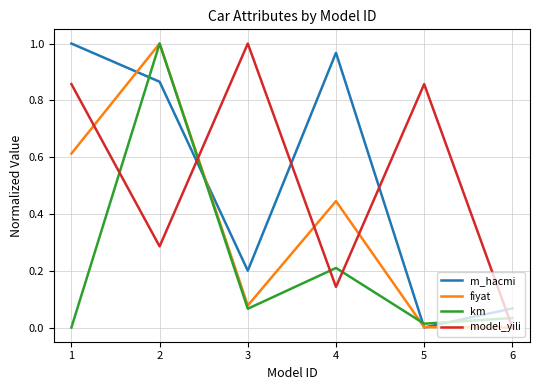

At which category does m_hacmi reach its first local peak?

4